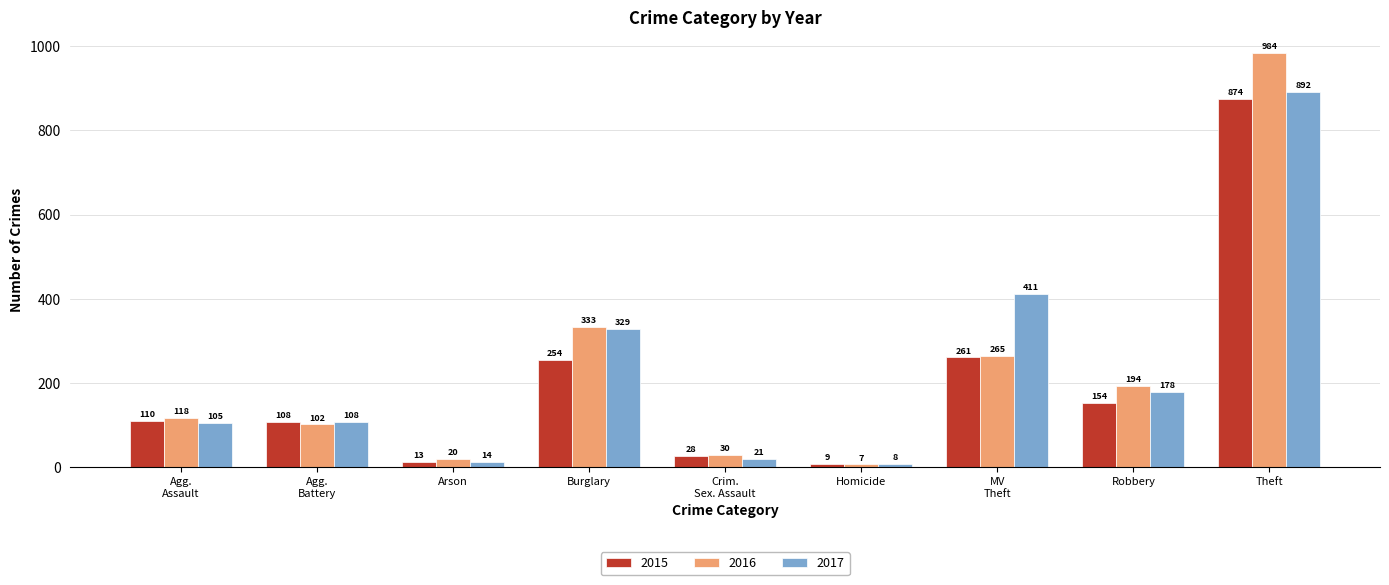

What is the smallest value displayed?

7